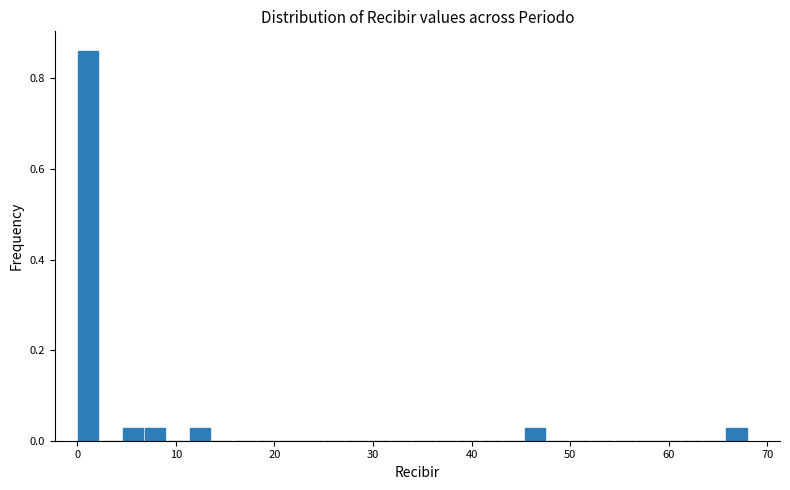

Read against the x-axis, roughly where is the centre of the tallest bar?

1